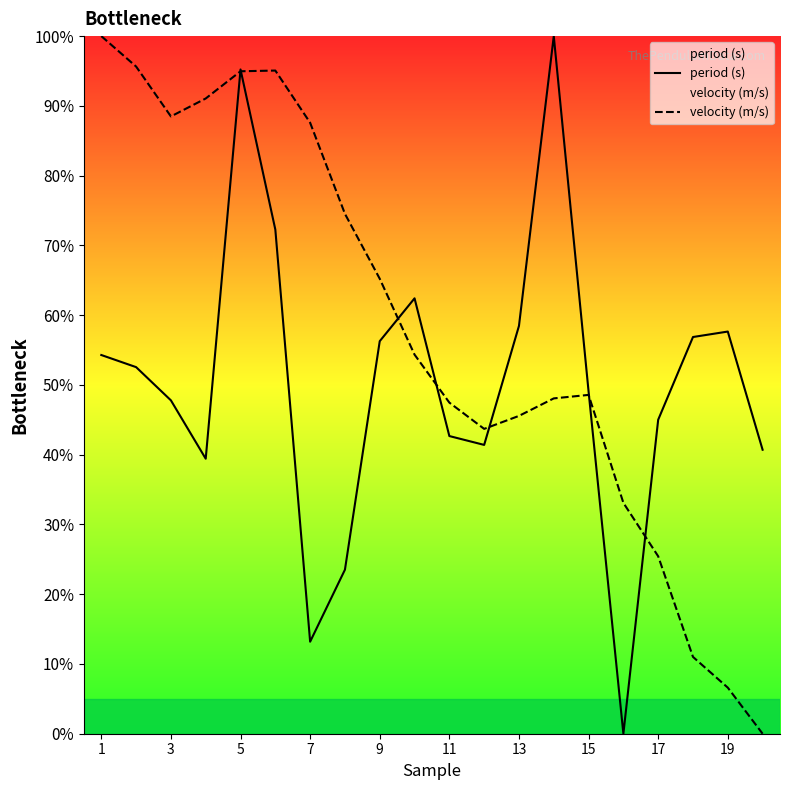

At 17, list the series in order from smallest to largest.

velocity (m/s), period (s)